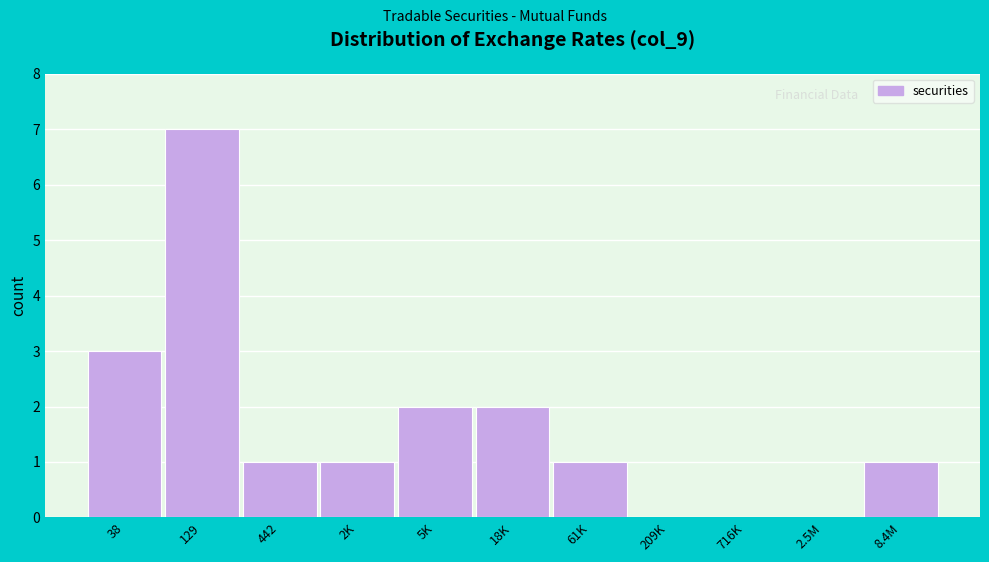

Reading right to left, extract all data points from this chart.

8.4M=1	2.5M=0	716K=0	209K=0	61K=1	18K=2	5K=2	2K=1	442=1	129=7	38=3